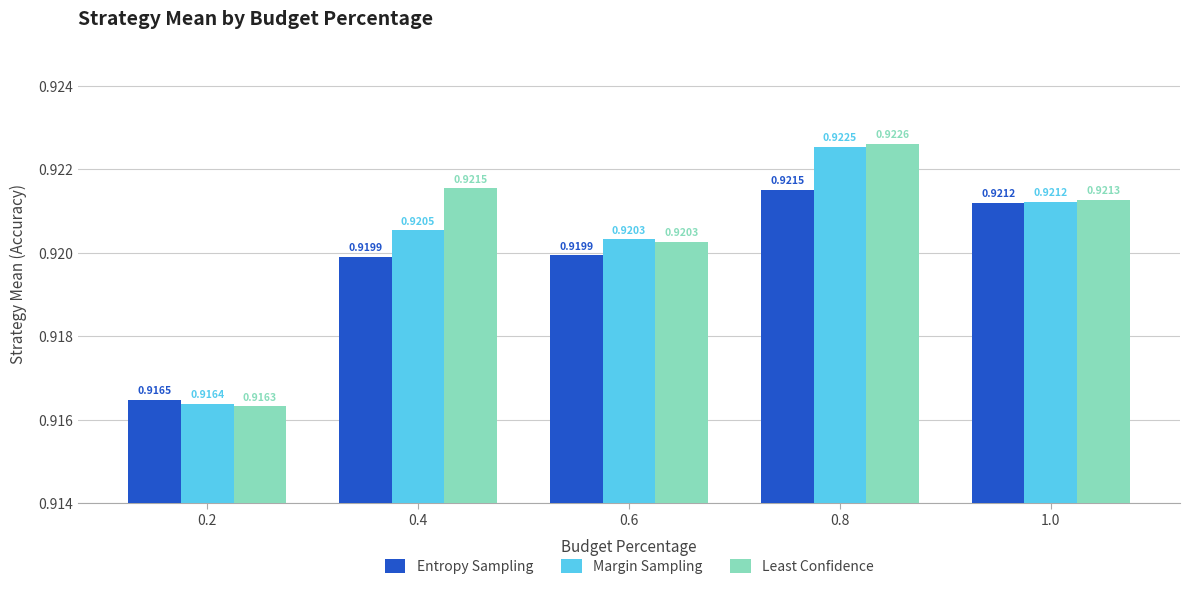

Which series has the largest range (max minus min)?

Least Confidence